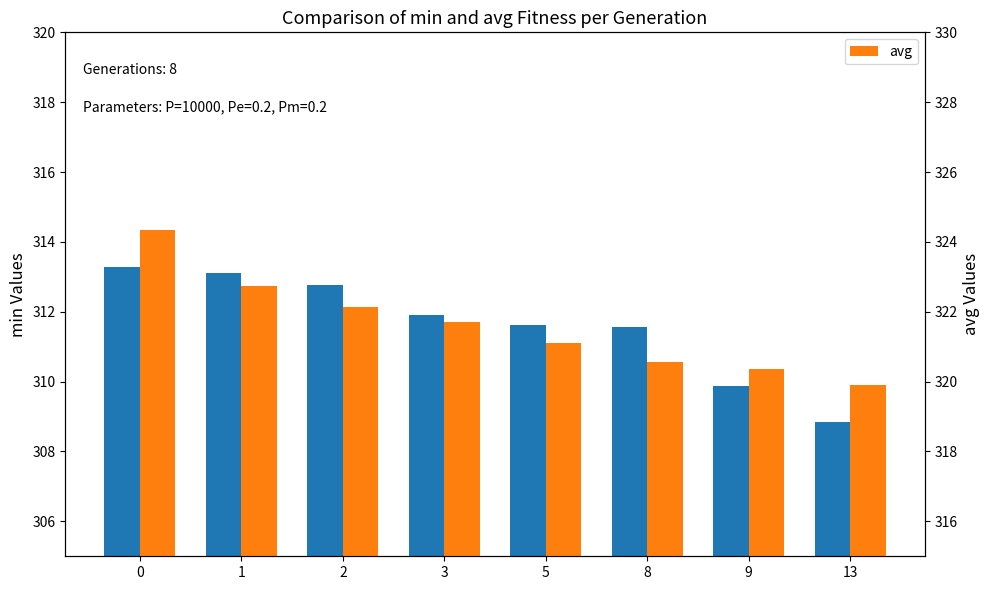

Read the min value at 1.

313.1